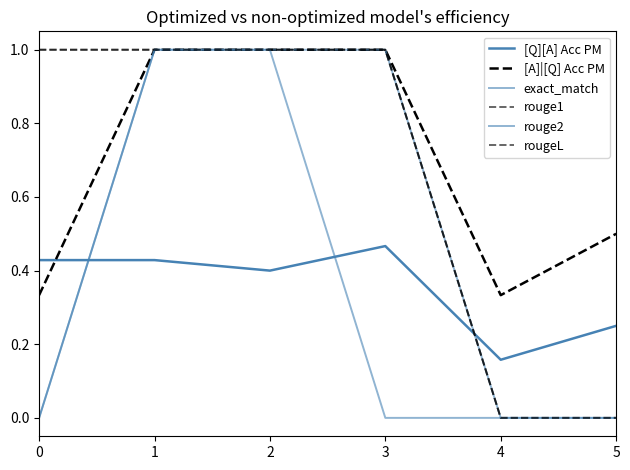

Where is the first local minimum for [A]|[Q] Acc PM?

4